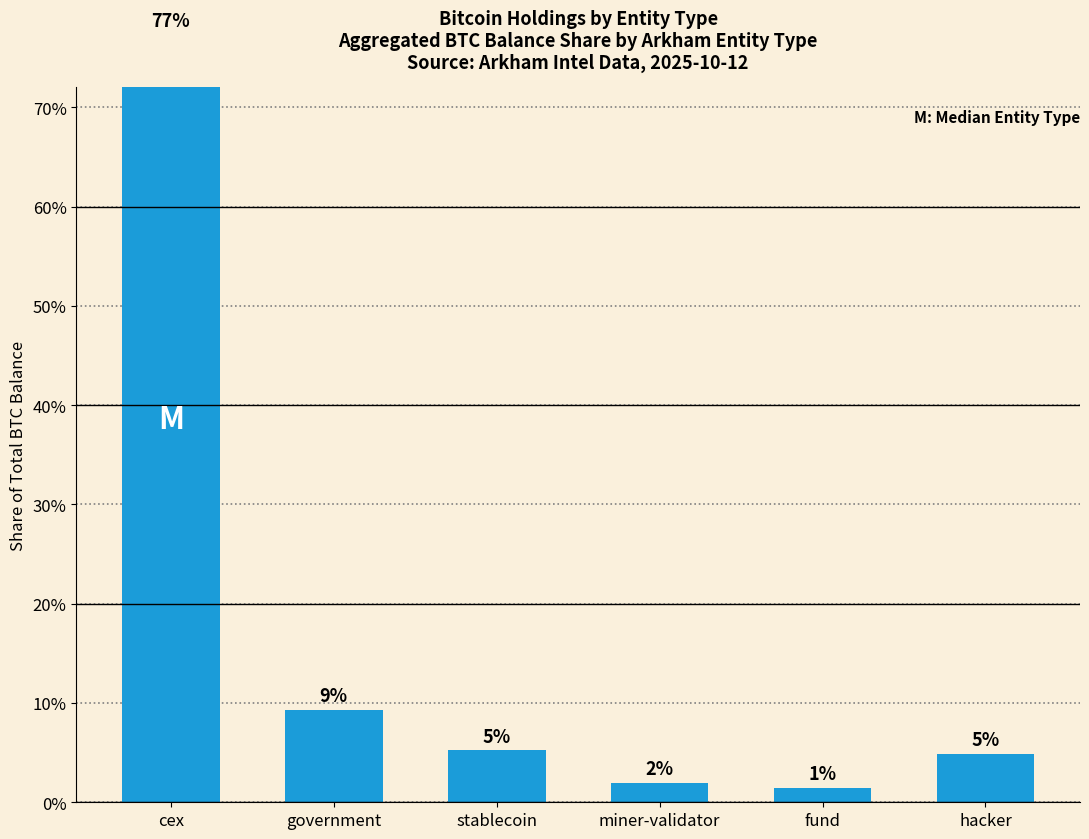

Which category has the highest value across all series?

cex